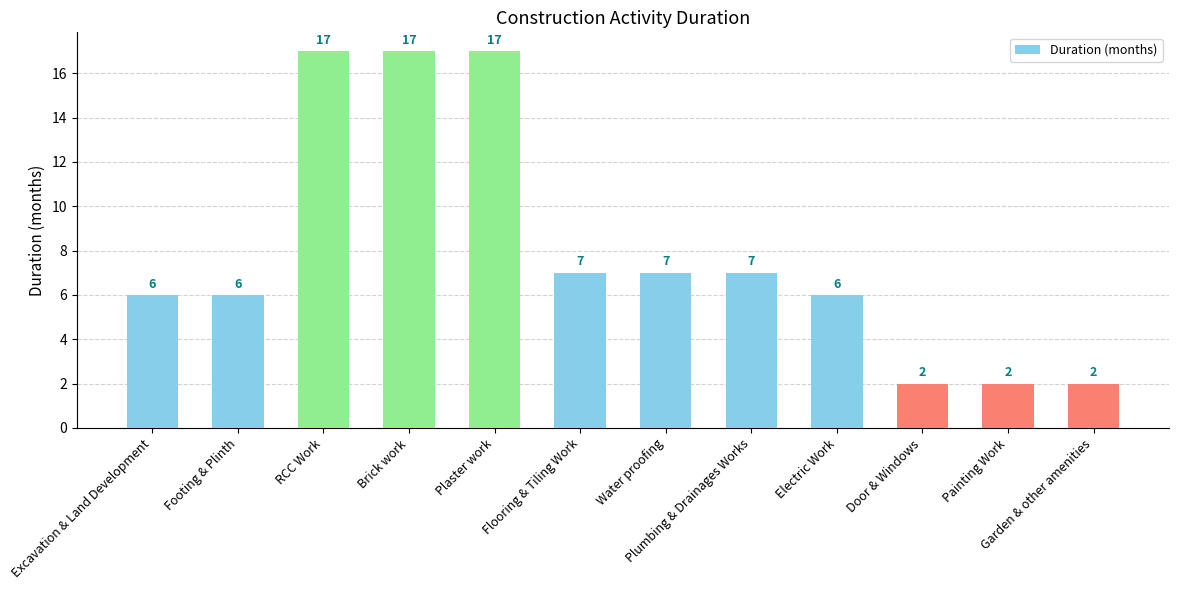

True or false: the data shows 2 at Flooring & Tiling Work.

False